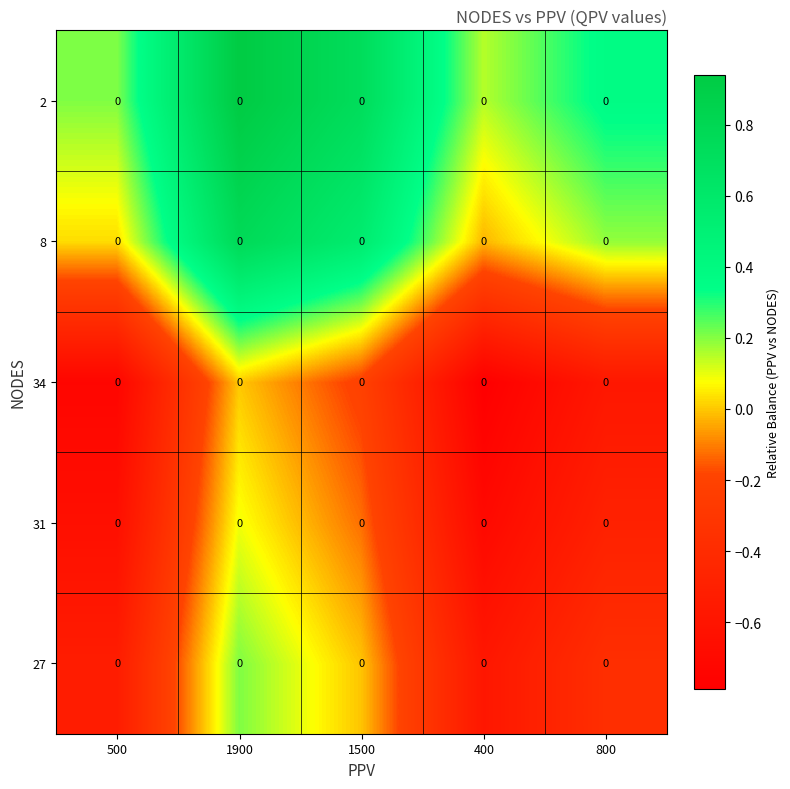

Which category has the lowest value across all series?

400